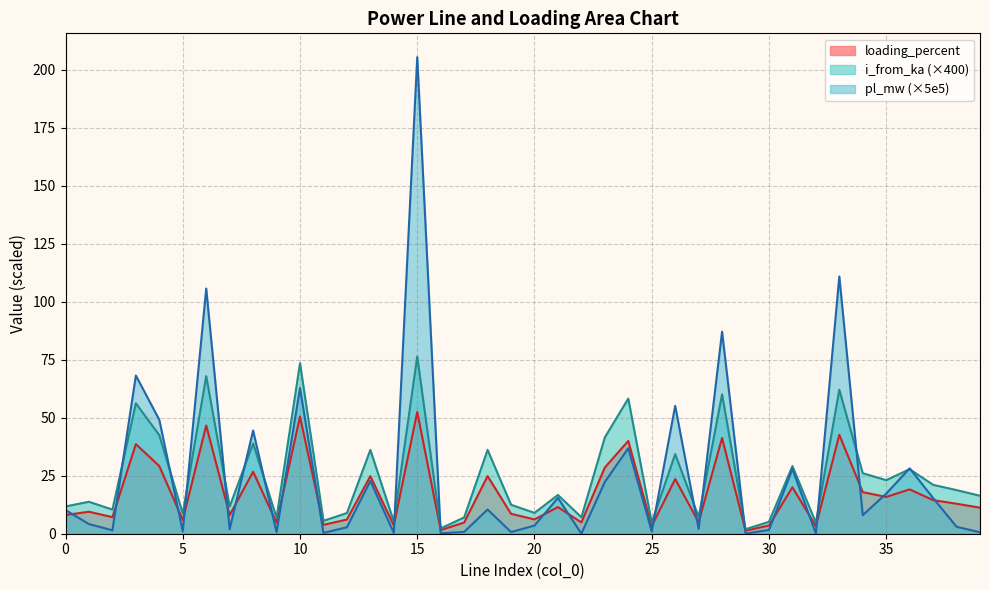

What is the value of the pl_mw point at the 21st from the left?

3.5